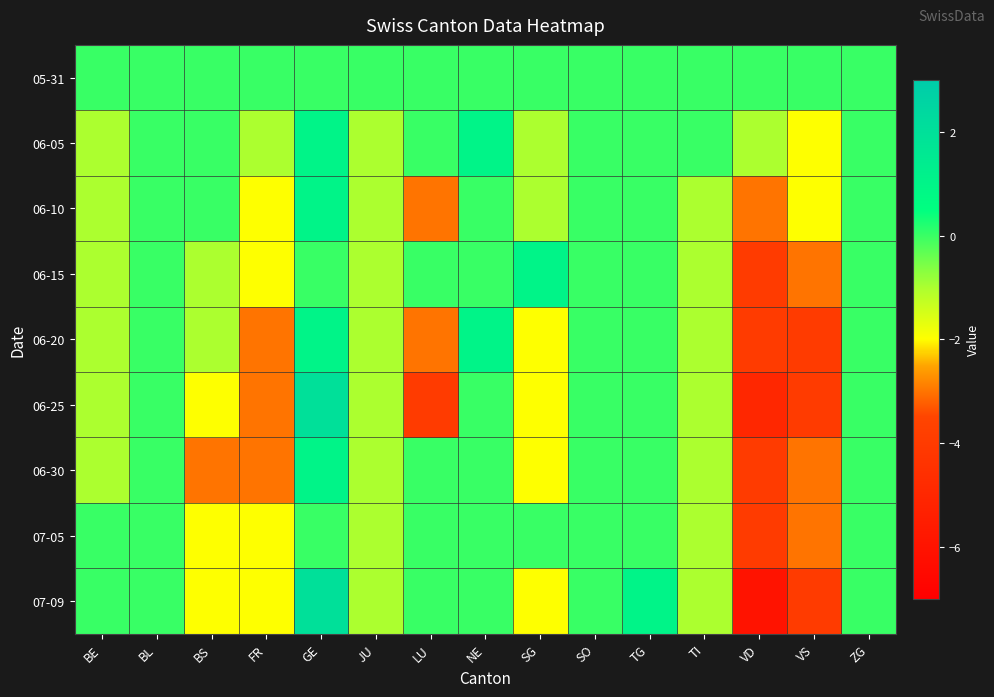

Reading left to right, transcribe all the data shown in this chart.

05-31: BE=0	BL=0	BS=0	FR=0	GE=0	JU=0	LU=0	NE=0	SG=0	SO=0	TG=0	TI=0	VD=0	VS=0	ZG=0
06-05: BE=-1	BL=0	BS=0	FR=-1	GE=1	JU=-1	LU=0	NE=1	SG=-1	SO=0	TG=0	TI=0	VD=-1	VS=-2	ZG=0
06-10: BE=-1	BL=0	BS=0	FR=-2	GE=1	JU=-1	LU=-3	NE=0	SG=-1	SO=0	TG=0	TI=-1	VD=-3	VS=-2	ZG=0
06-15: BE=-1	BL=0	BS=-1	FR=-2	GE=0	JU=-1	LU=0	NE=0	SG=1	SO=0	TG=0	TI=-1	VD=-4	VS=-3	ZG=0
06-20: BE=-1	BL=0	BS=-1	FR=-3	GE=1	JU=-1	LU=-3	NE=1	SG=-2	SO=0	TG=0	TI=-1	VD=-4	VS=-4	ZG=0
06-25: BE=-1	BL=0	BS=-2	FR=-3	GE=2	JU=-1	LU=-4	NE=0	SG=-2	SO=0	TG=0	TI=-1	VD=-5	VS=-4	ZG=0
06-30: BE=-1	BL=0	BS=-3	FR=-3	GE=1	JU=-1	LU=0	NE=0	SG=-2	SO=0	TG=0	TI=-1	VD=-4	VS=-3	ZG=0
07-05: BE=0	BL=0	BS=-2	FR=-2	GE=0	JU=-1	LU=0	NE=0	SG=0	SO=0	TG=0	TI=-1	VD=-4	VS=-3	ZG=0
07-09: BE=0	BL=0	BS=-2	FR=-2	GE=2	JU=-1	LU=0	NE=0	SG=-2	SO=0	TG=1	TI=-1	VD=-6	VS=-4	ZG=0